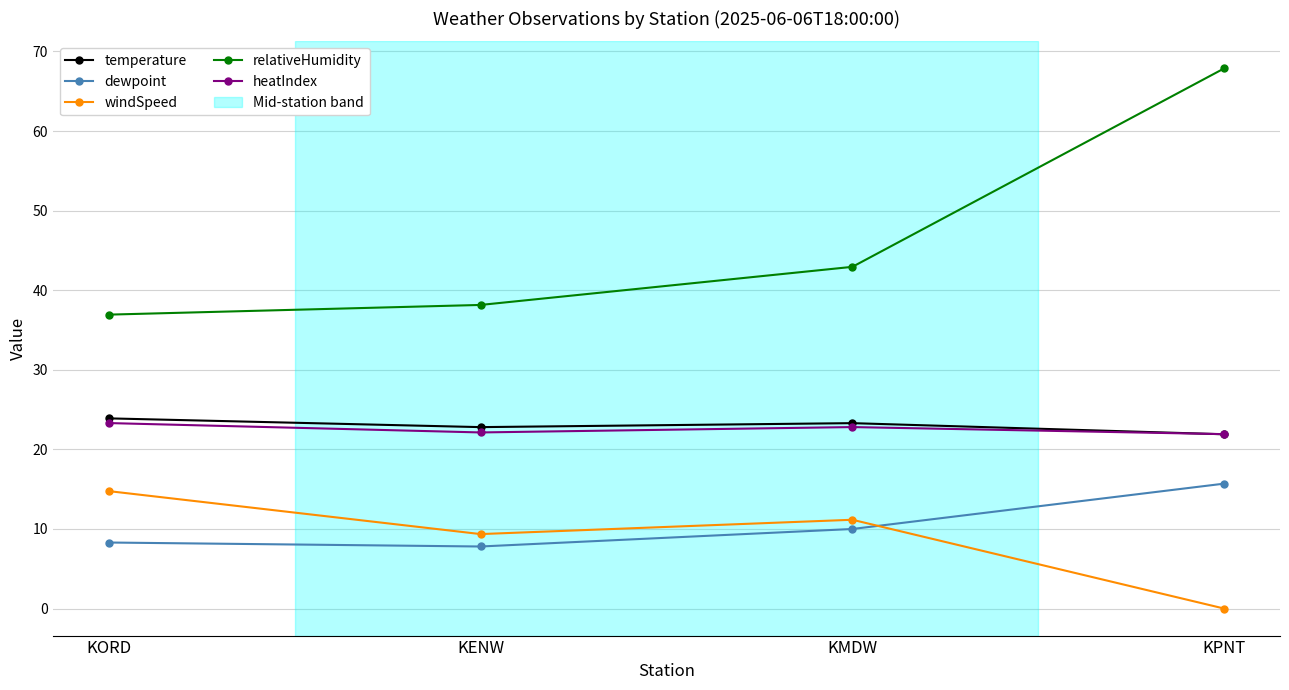

Where does the windSpeed series first go above 11?

KORD